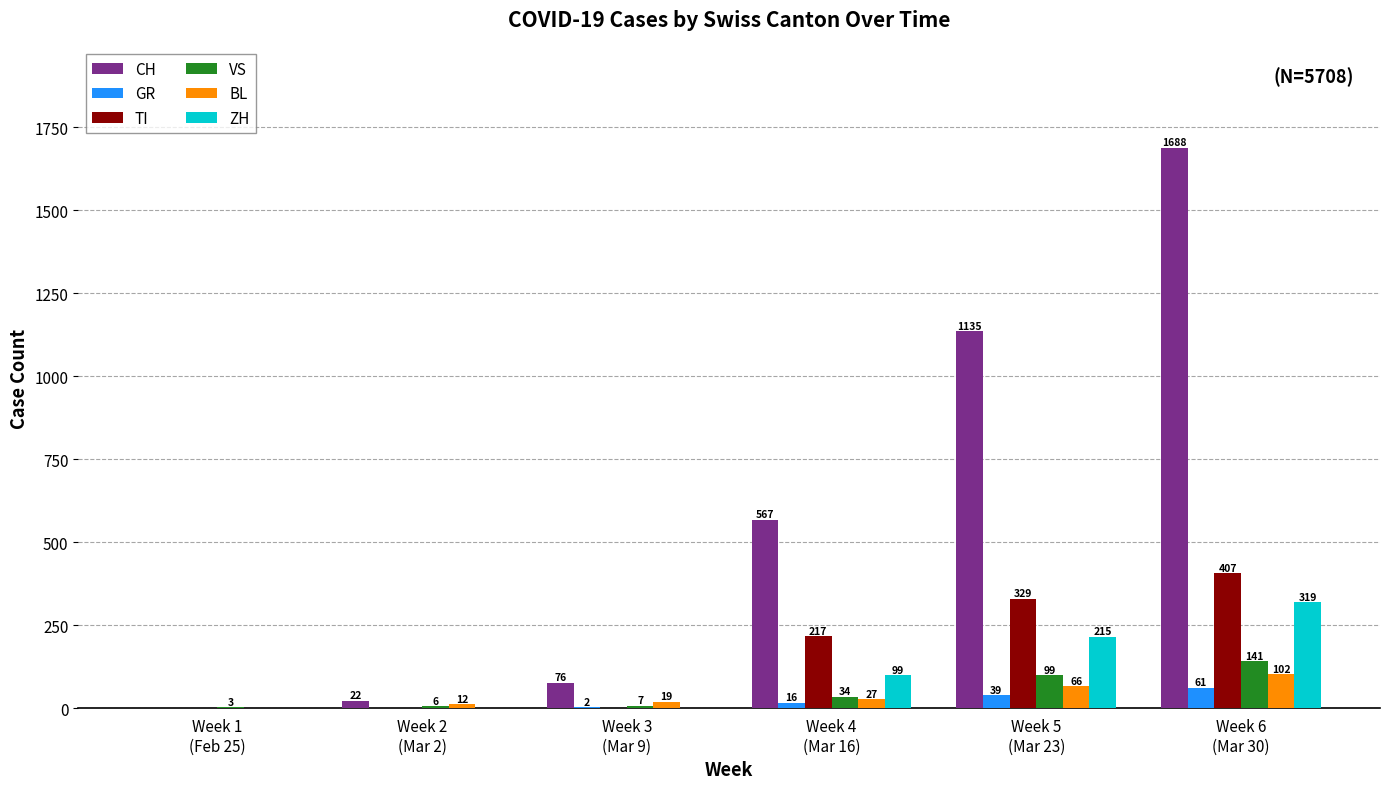

Reading left to right, extract all data points from this chart.

CH: 0	22	76	567	1135	1688
GR: 0	0	2	16	39	61
TI: 0	0	0	217	329	407
VS: 3	6	7	34	99	141
BL: 0	12	19	27	66	102
ZH: 0	0	0	99	215	319